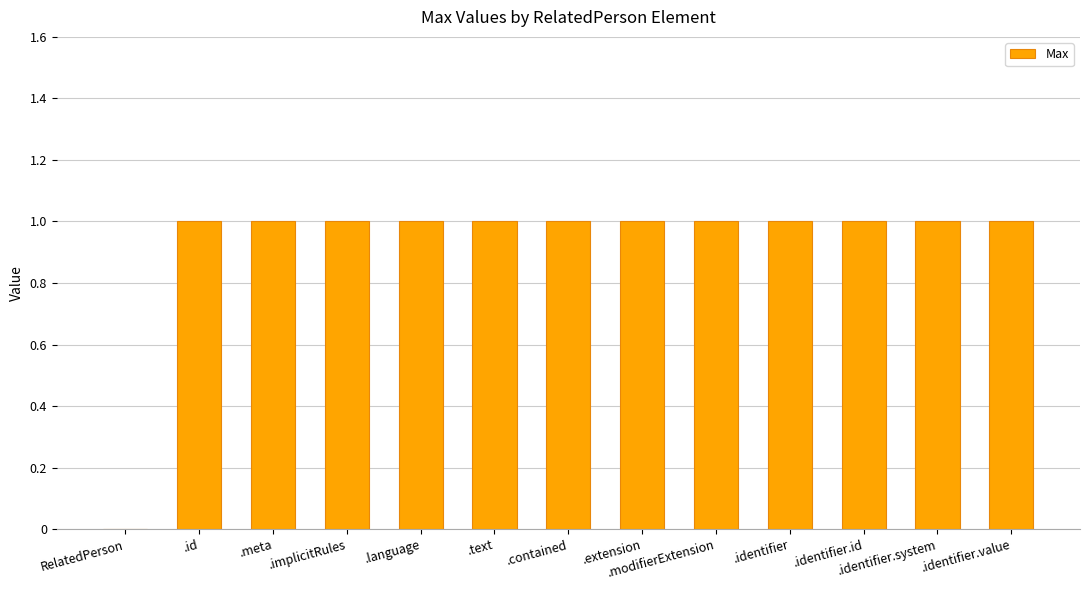

Count the values in the range 1 to 2.

12